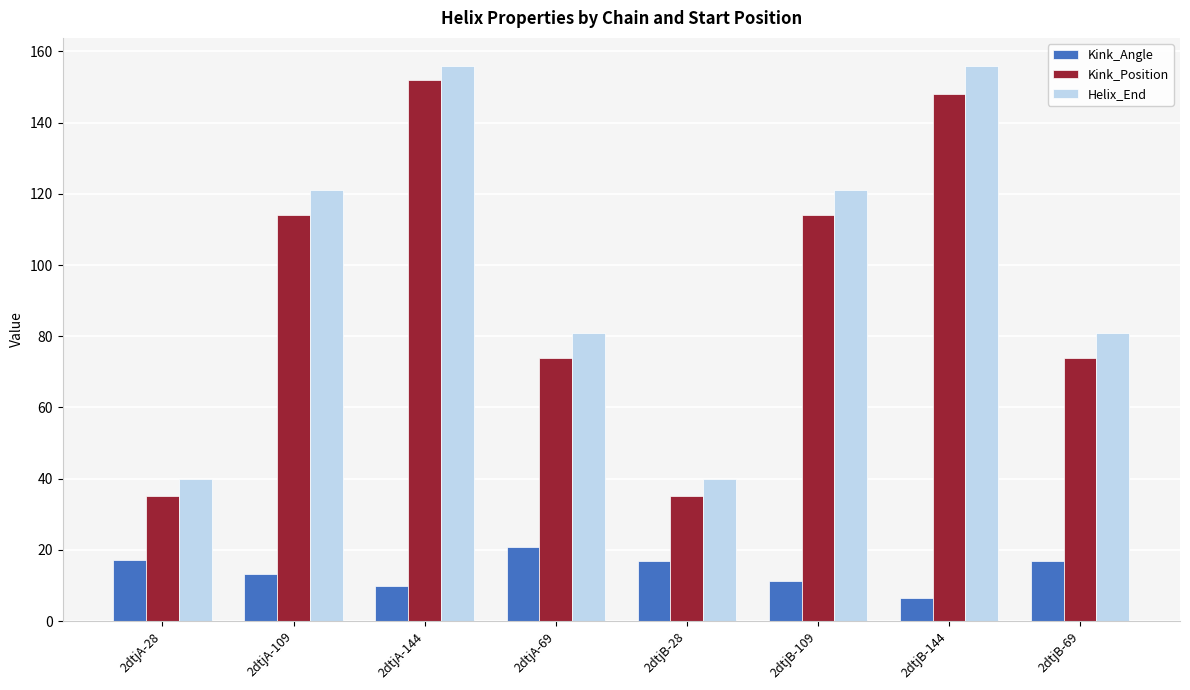

What is the total value across all series at 2dtjB-69?

171.9